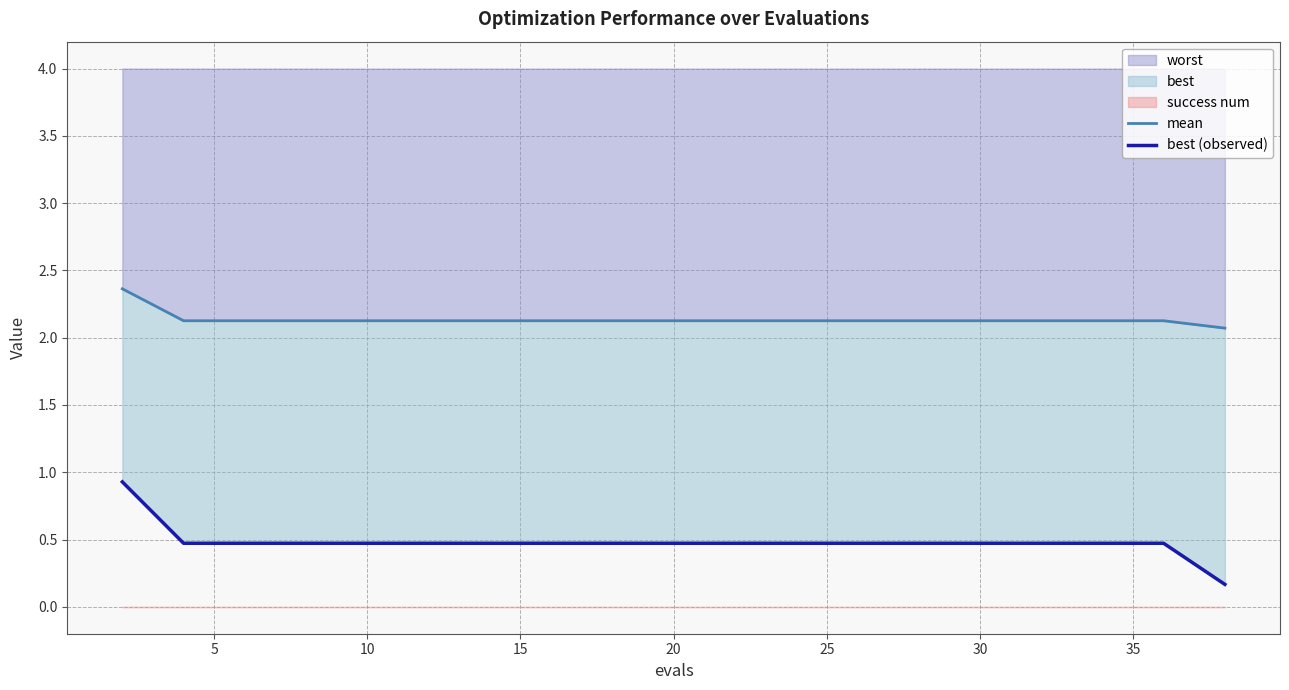

Does the chart have visible grid lines?

Yes